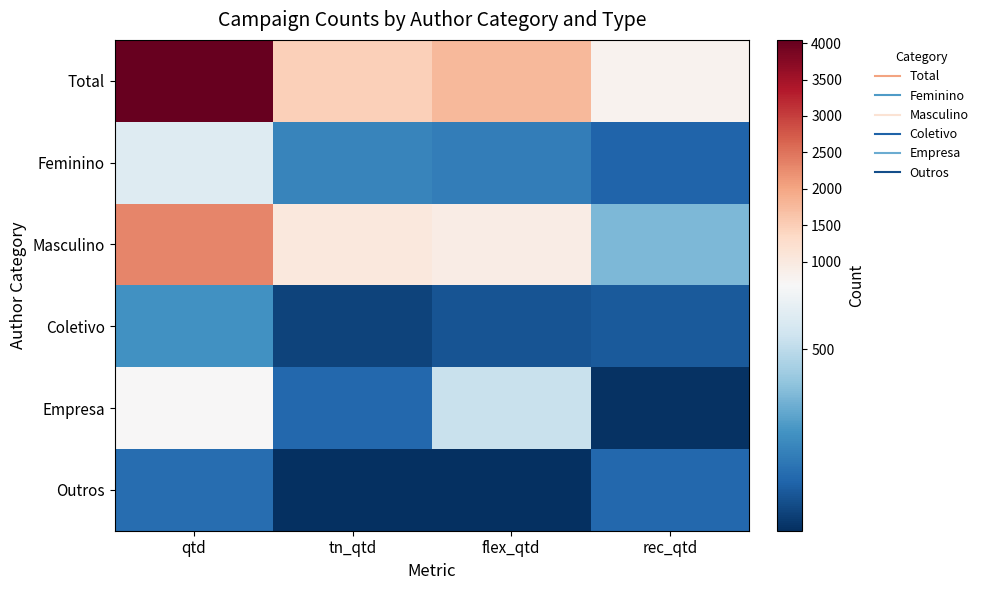

At which category is the sum across all series the highest?

qtd